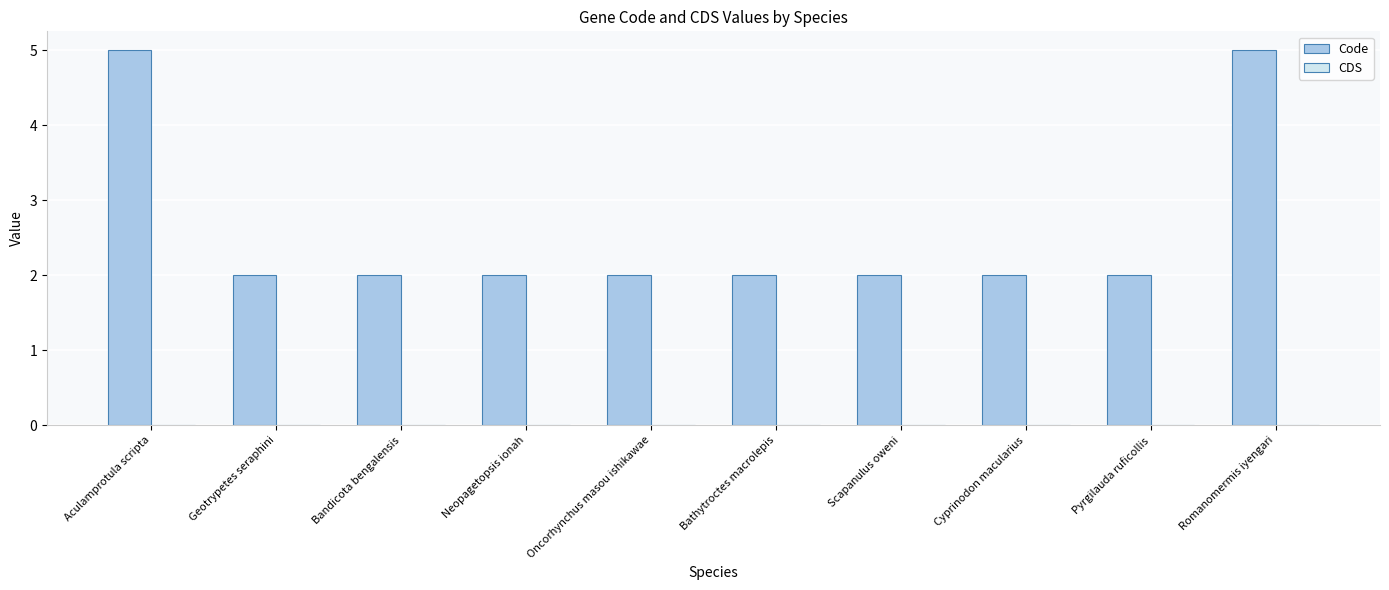

Reading left to right, what are all the values shown in this chart?

5	2	2	2	2	2	2	2	2	5